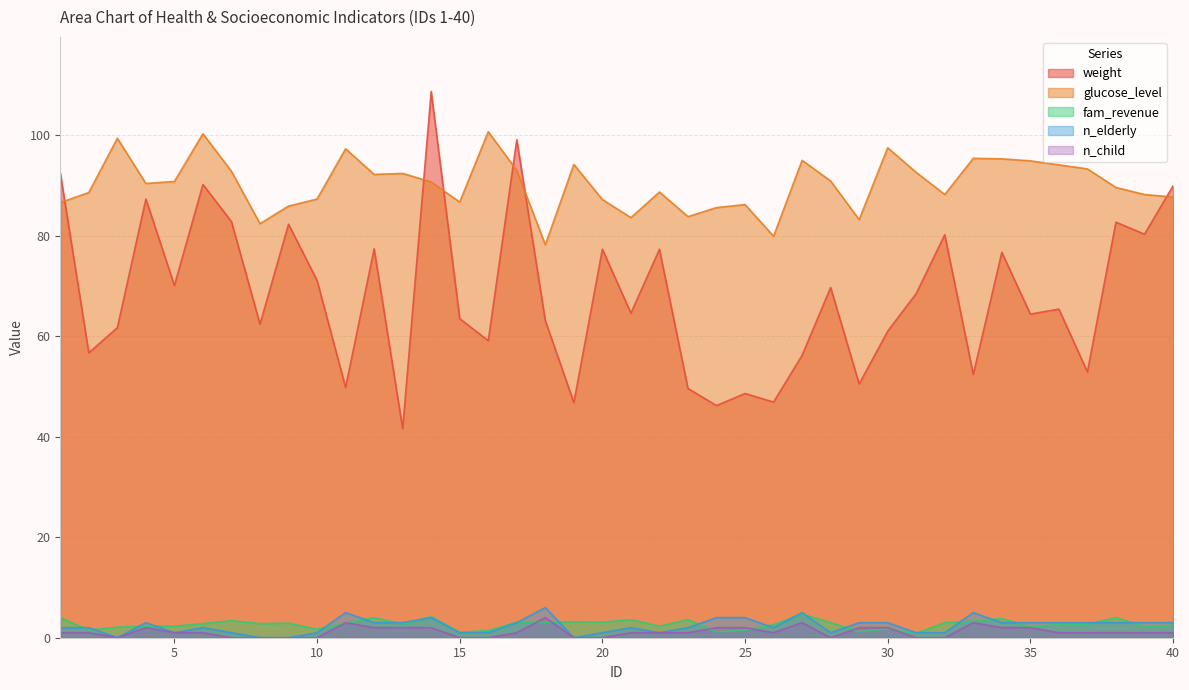

At which category does the chart reach its minimum across all series?

3